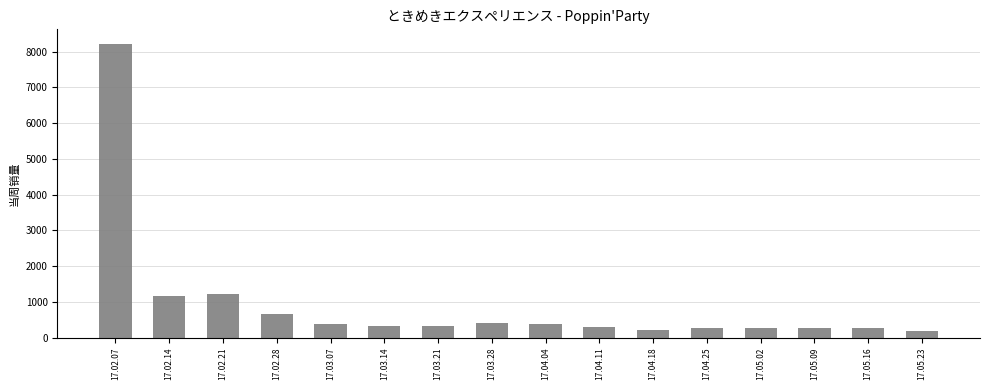

What is the sum of all values?

14885